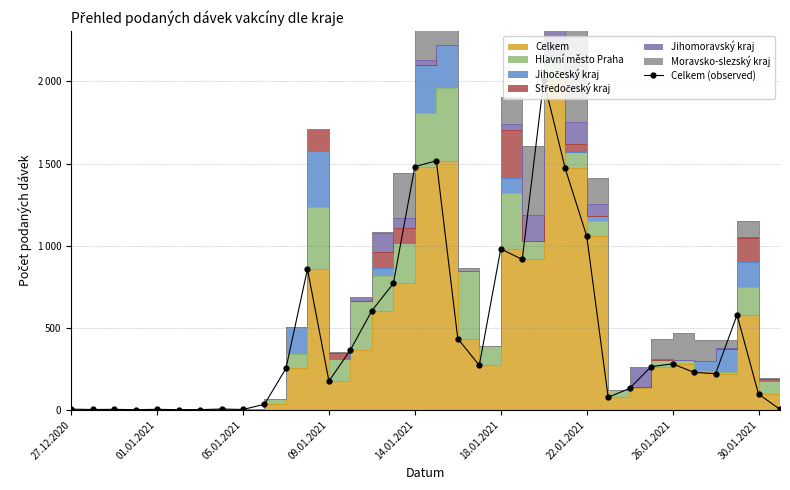

How many data points are less than 252?

17